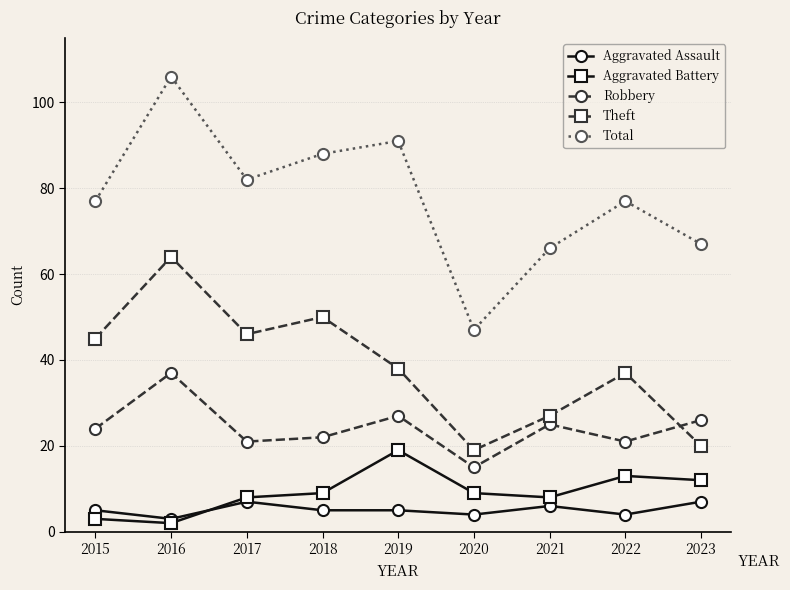

What are all the series names shown in the legend?

Aggravated Assault, Aggravated Battery, Robbery, Theft, Total